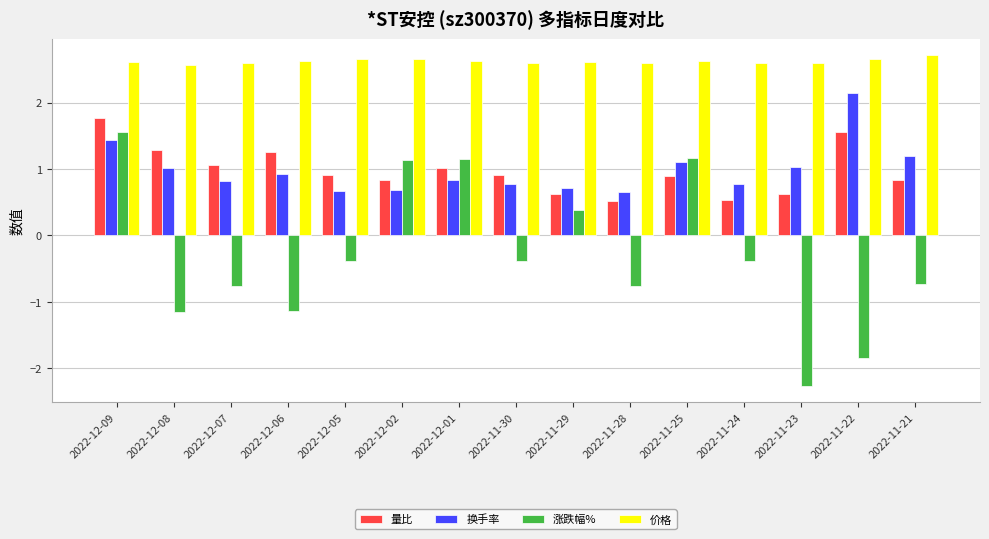

What is the smallest value displayed?

-2.3